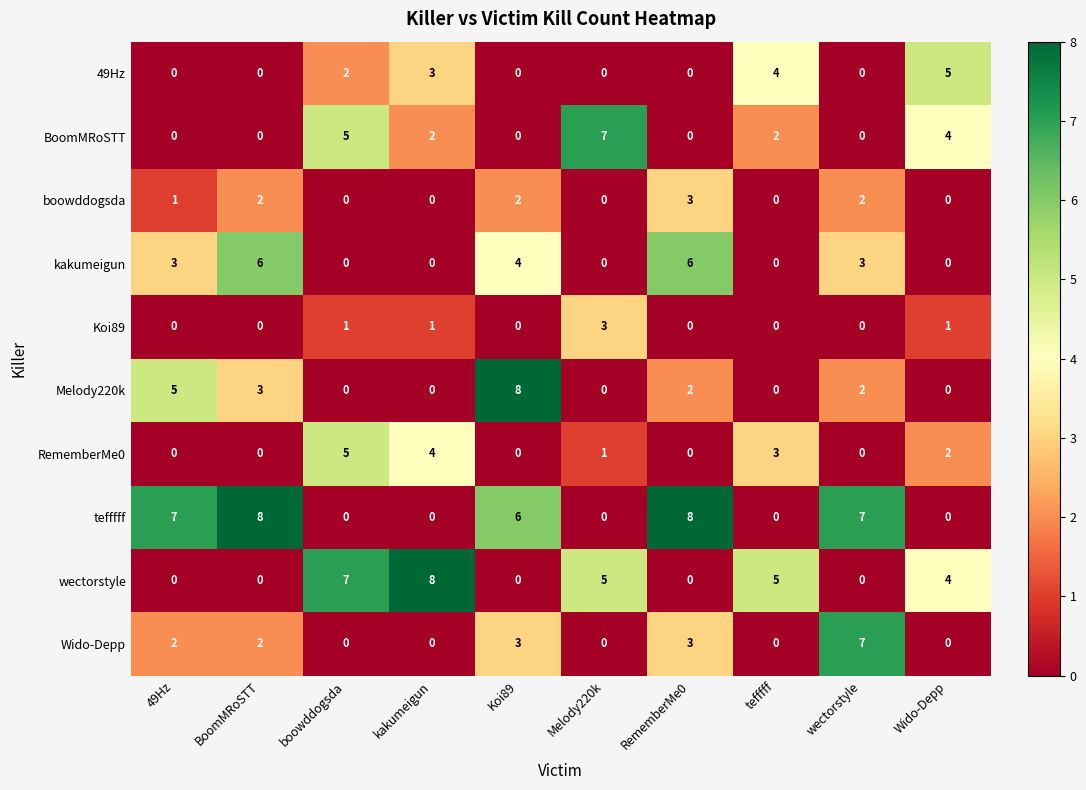

Where is RememberMe0 nearest to the value 2?

Wido-Depp